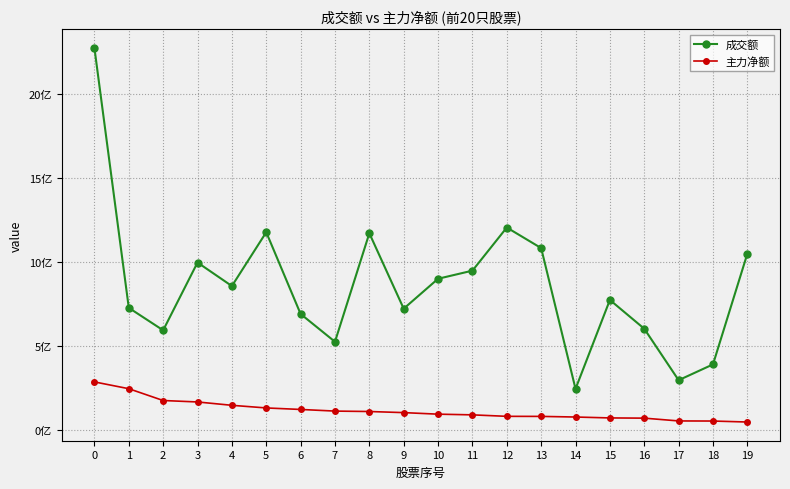

The 成交额 series shows 687292264 at 8. True or false?

False